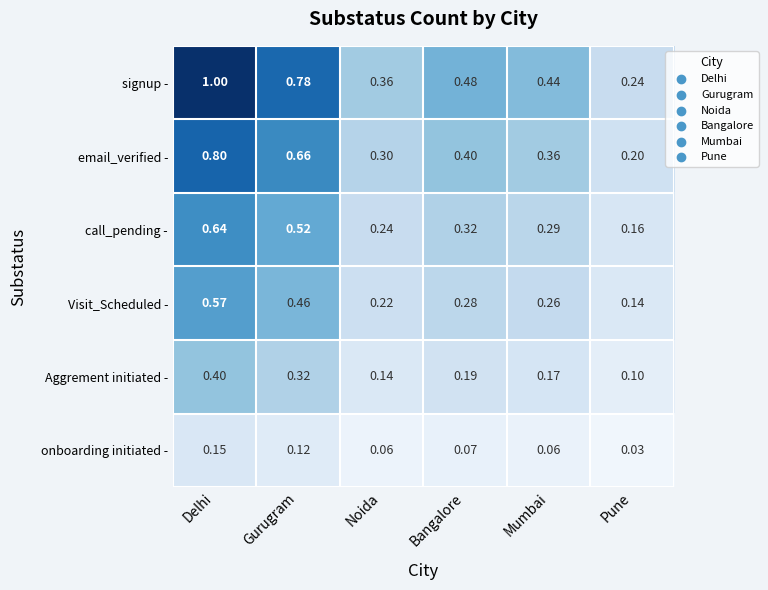

Which series has the largest range (max minus min)?

signup -